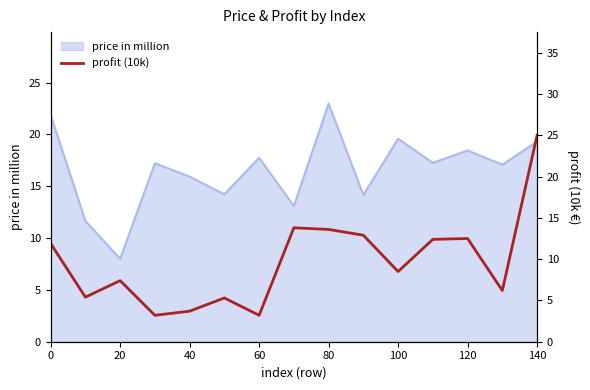

What is the lowest value of the price in million series?

8.0